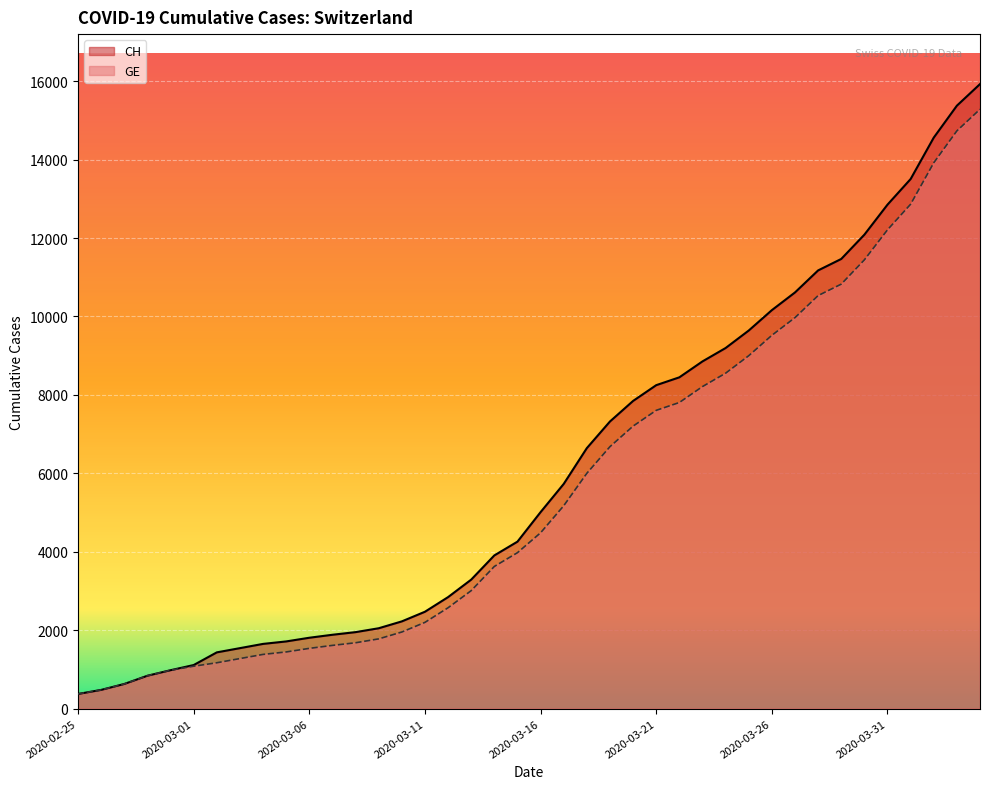

True or false: CH has more than 2 points higher than both neighbors.

False